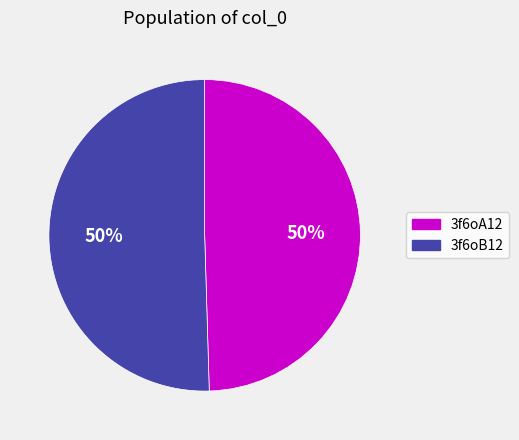

To the nearest percent, what portion does 3f6oA12 represent?

50%